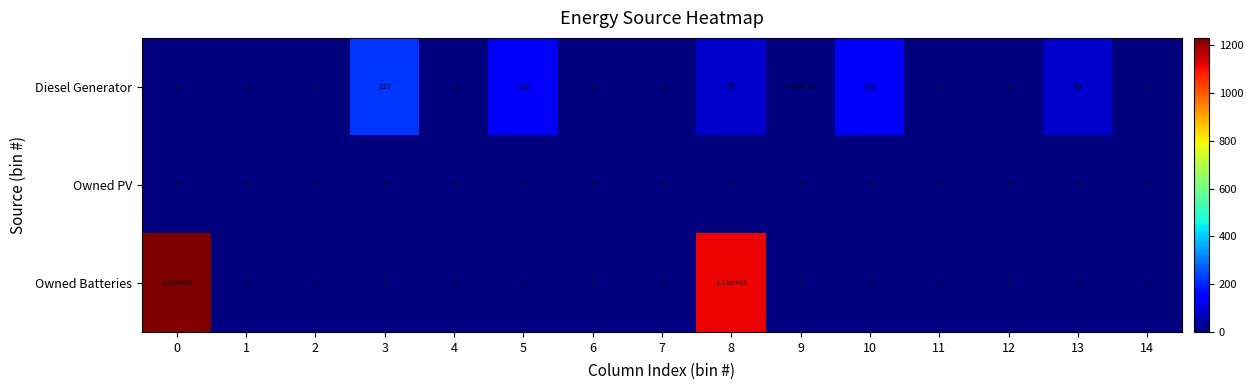

Rank the series by their average value, from lowest to highest.

Owned PV, Diesel Generator, Owned Batteries